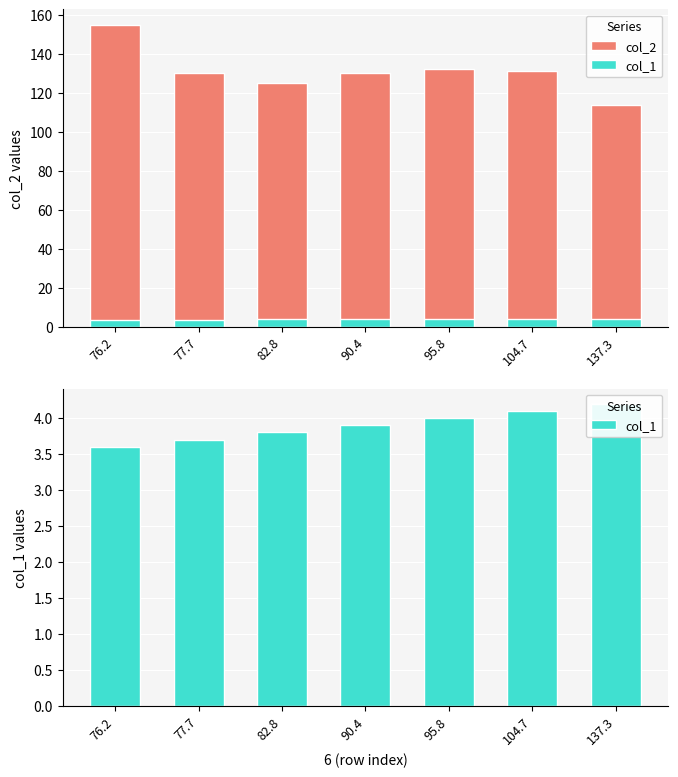

Between 104.7 and 95.8, which is larger?

95.8